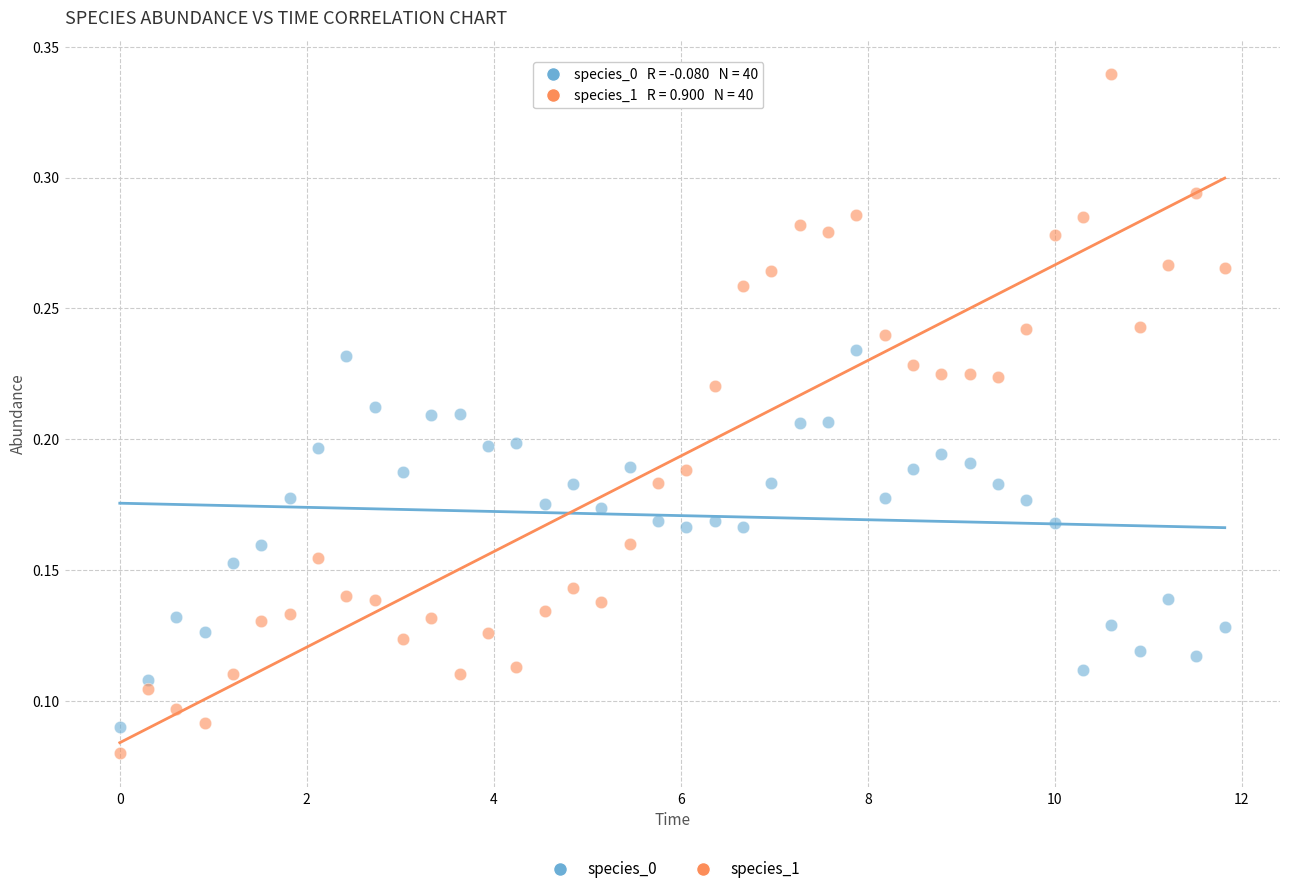

Which series contains the highest Y value?

species_1